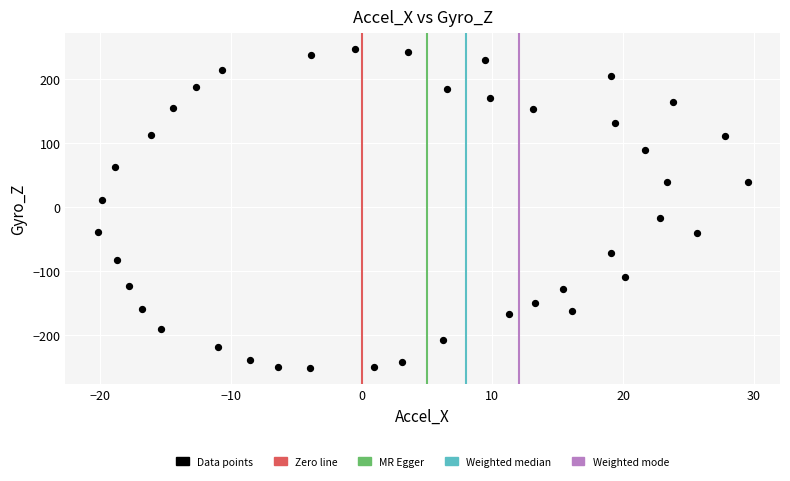

What is the range of X values (max minus min)?

49.7